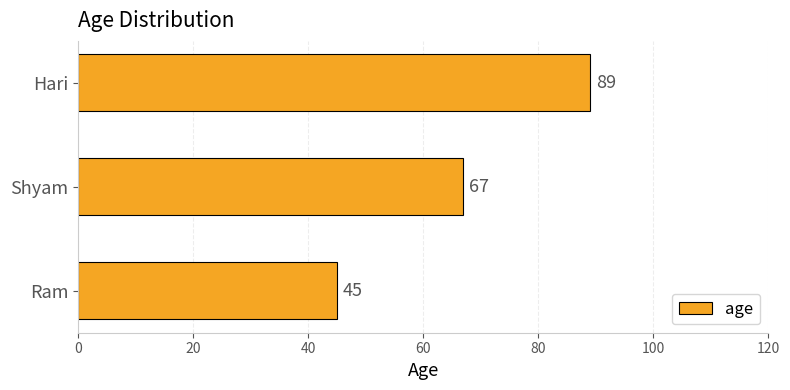

What is the maximum value shown in the chart?

89